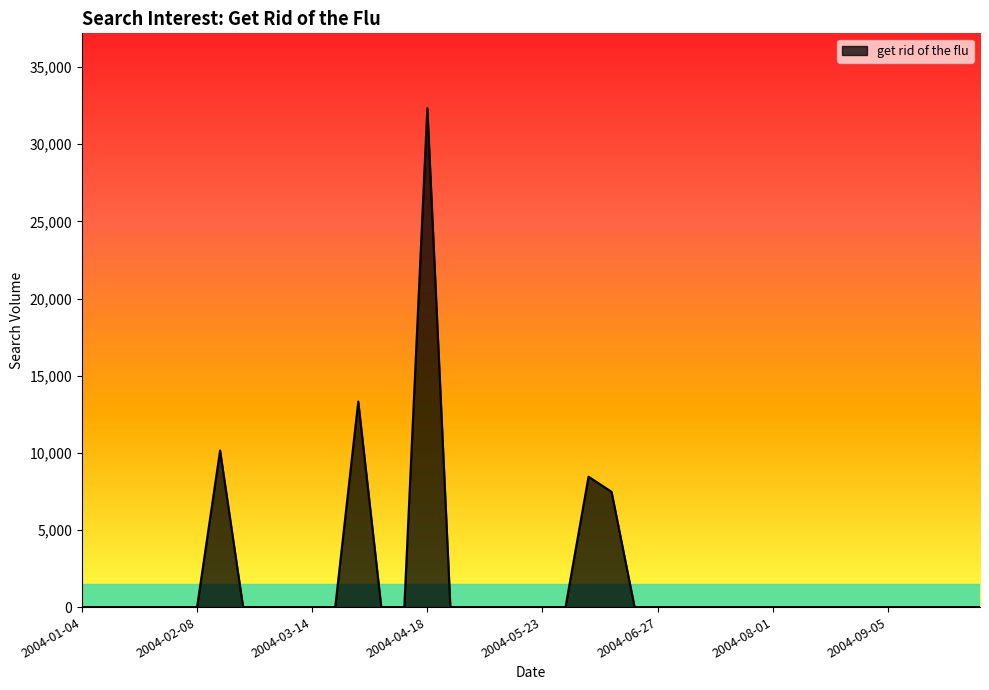

What is the sum of all values?

71733.5